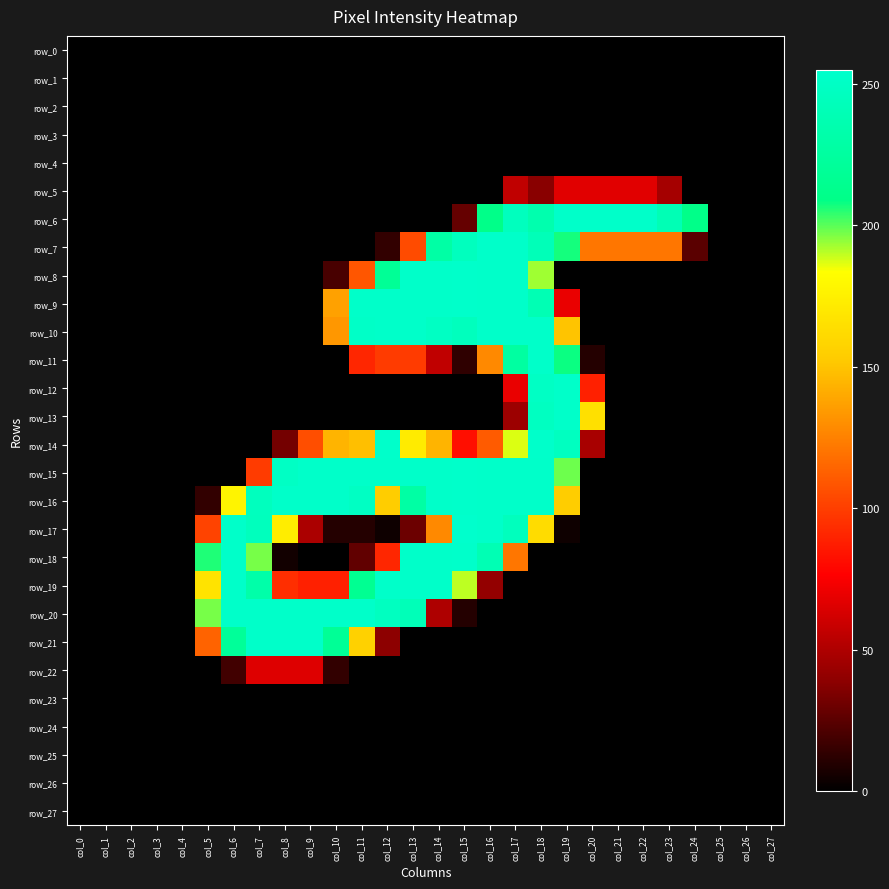

Between col_6 and col_8, which series saw the biggest shift?

row_15